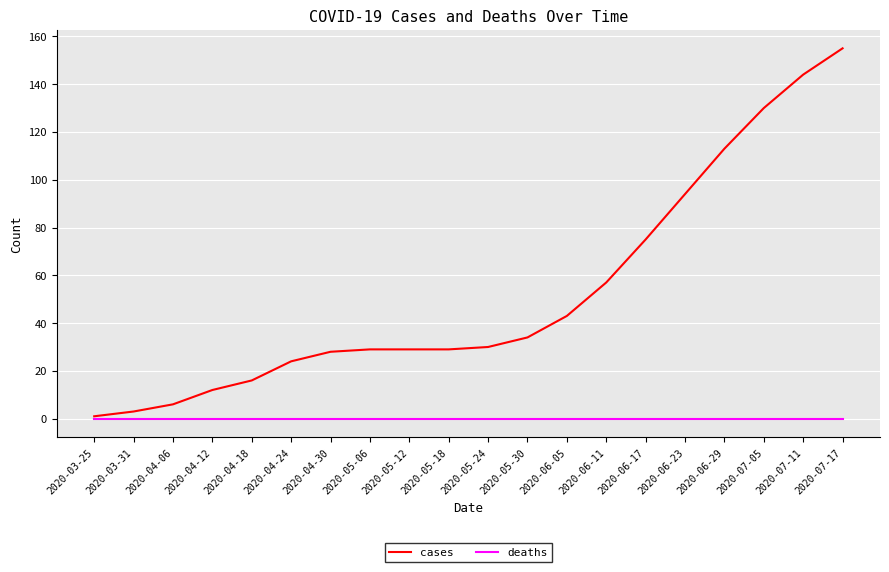

What position from the left is 2020-06-23?

16